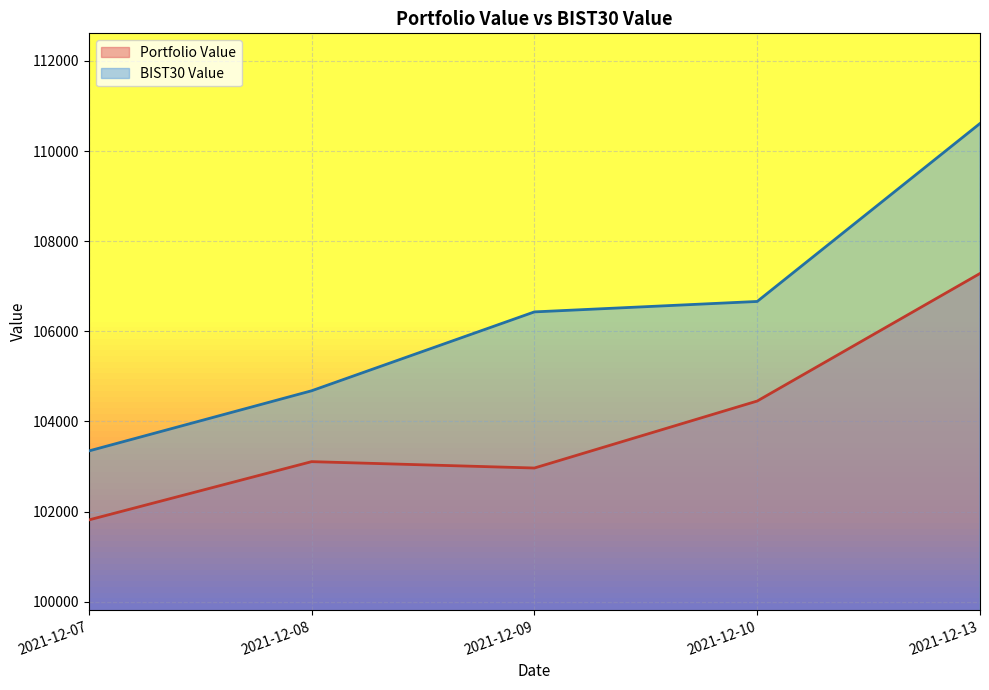

What is the maximum value shown in the chart?

110610.3